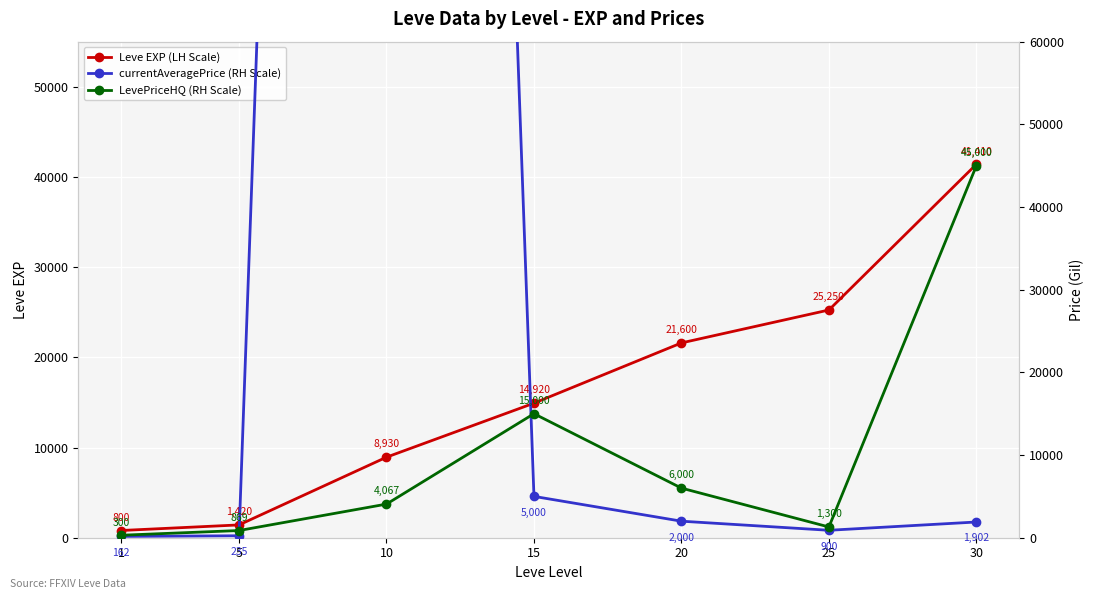

What is the value of the currentAveragePrice (RH Scale) point at the 6th from the left?

900.0